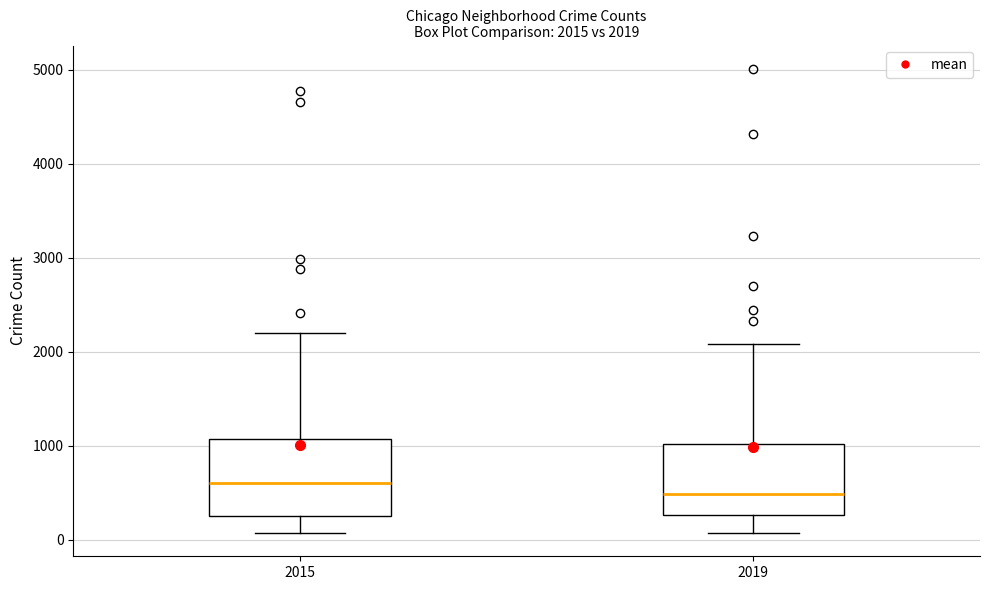

Which box has the highest median line?

2015